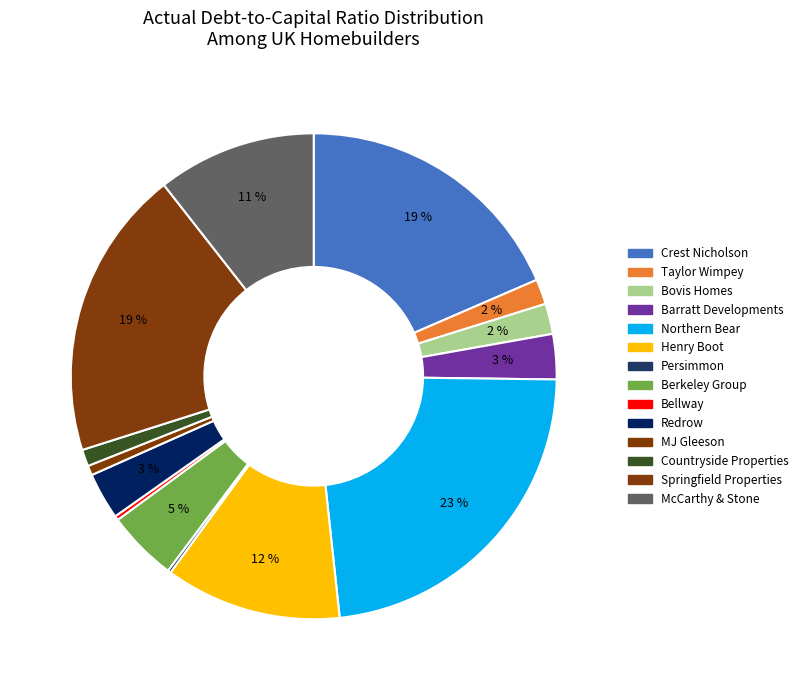

To the nearest percent, what portion does MJ Gleeson represent?

1%